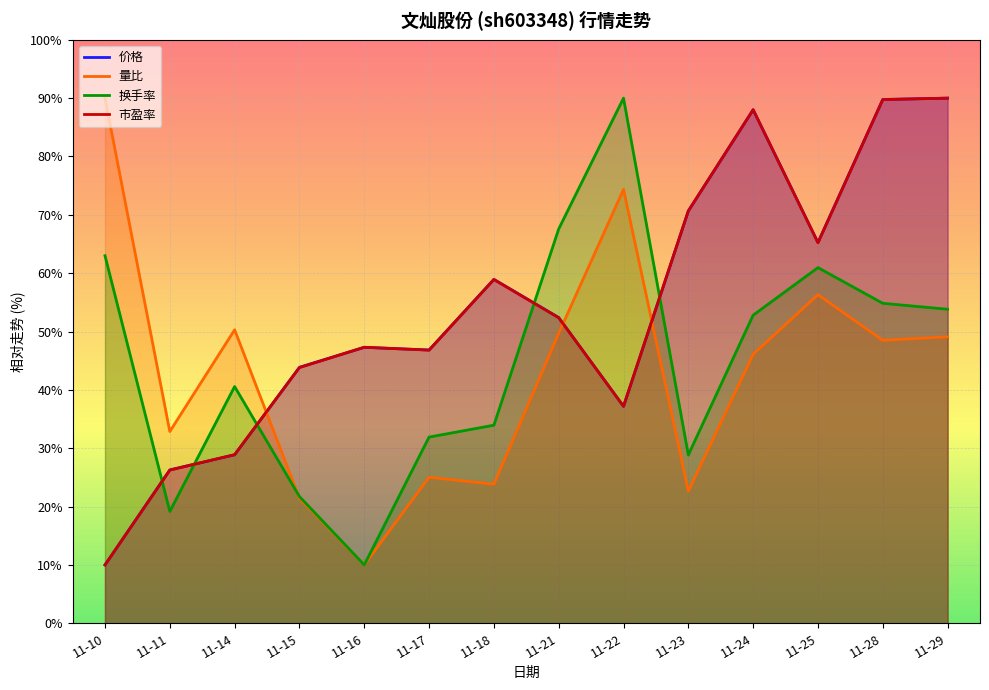

Which series has the largest range (max minus min)?

价格